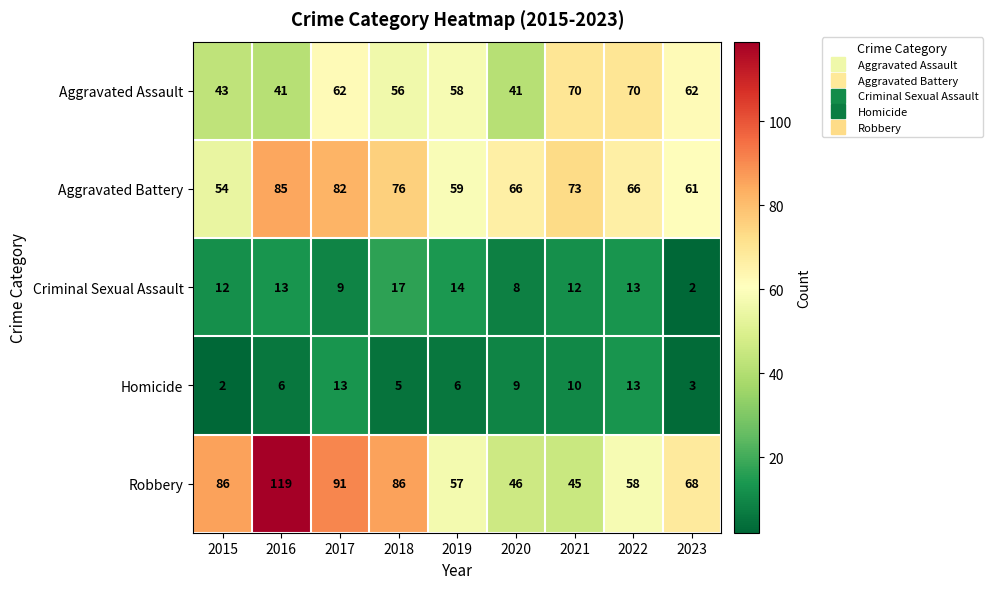

The Aggravated Battery series shows 104 at 2023. True or false?

False